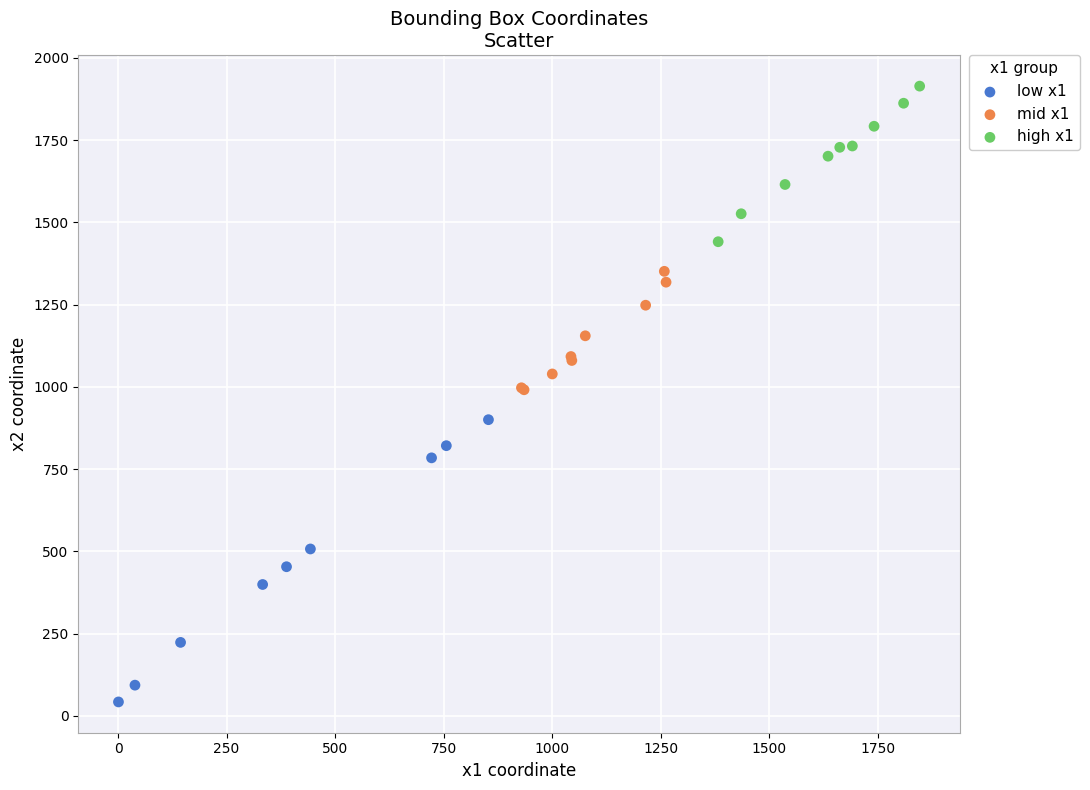

What are all the series names shown in the legend?

low x1, mid x1, high x1